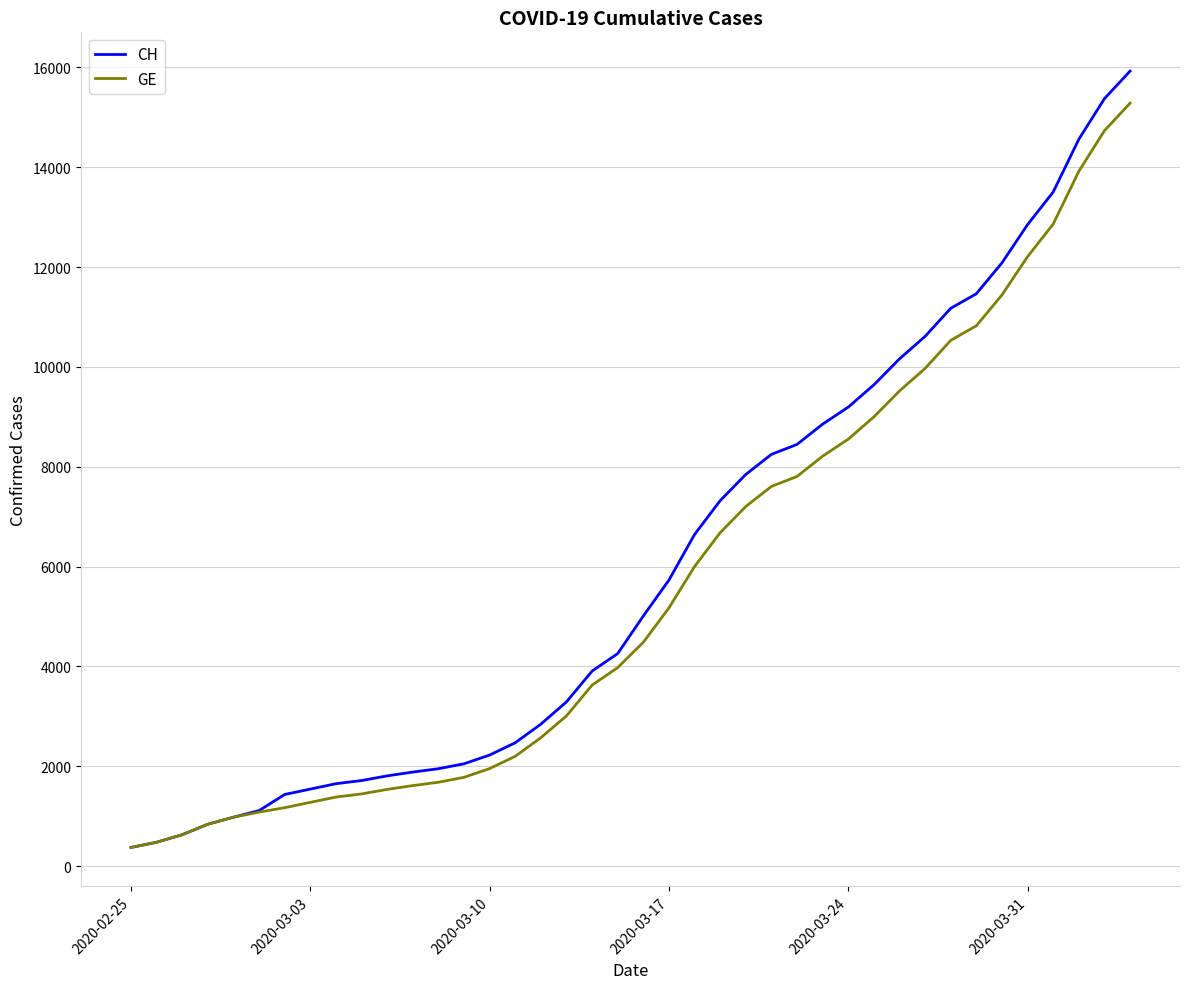

Which series has the largest range (max minus min)?

CH